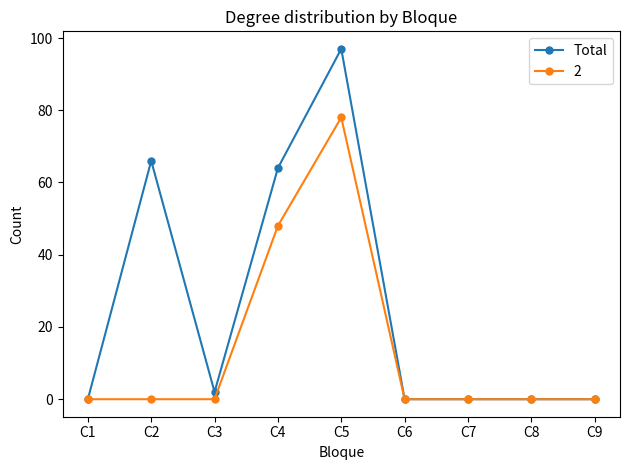

True or false: Total has more than 1 interior local peaks.

True